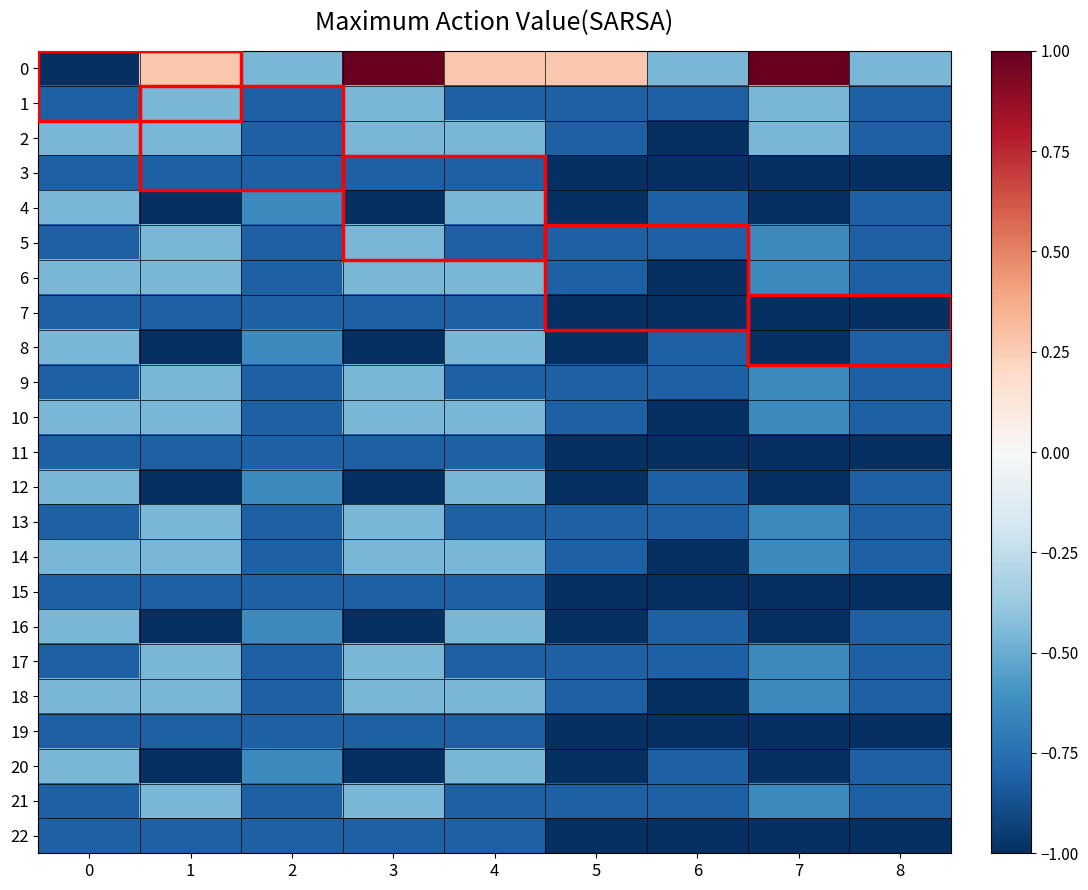

Between 6 and 8, which is larger?

6